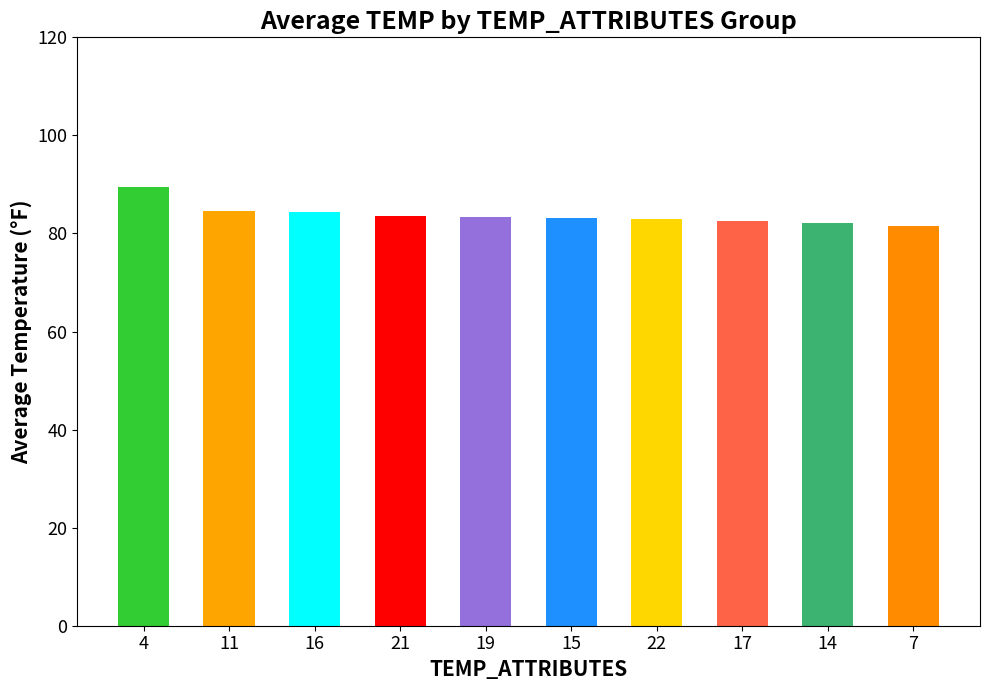

What is the greatest value displayed?

89.4